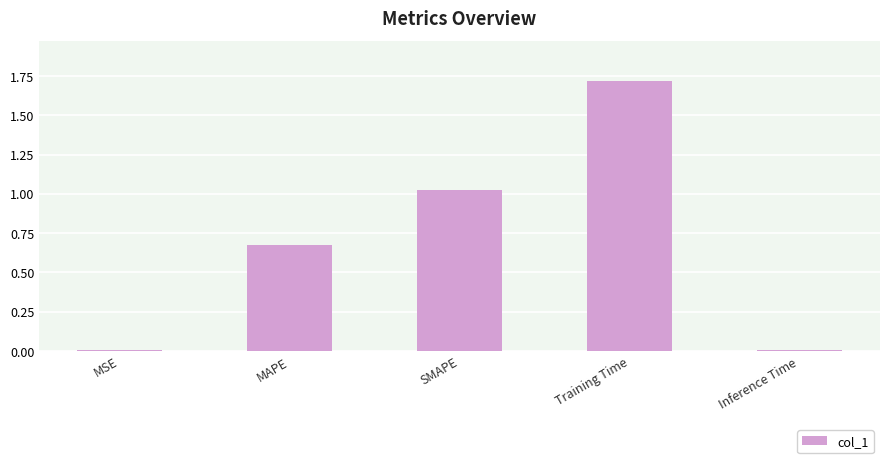

Does the chart contain stacked bars?

No